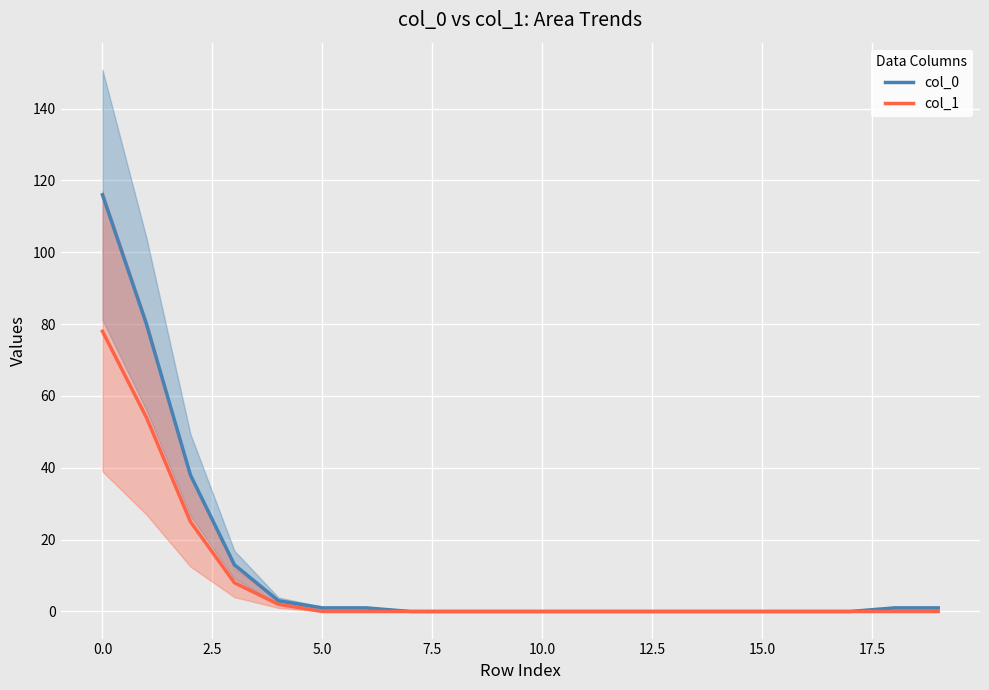

How many series are shown in this chart?

2